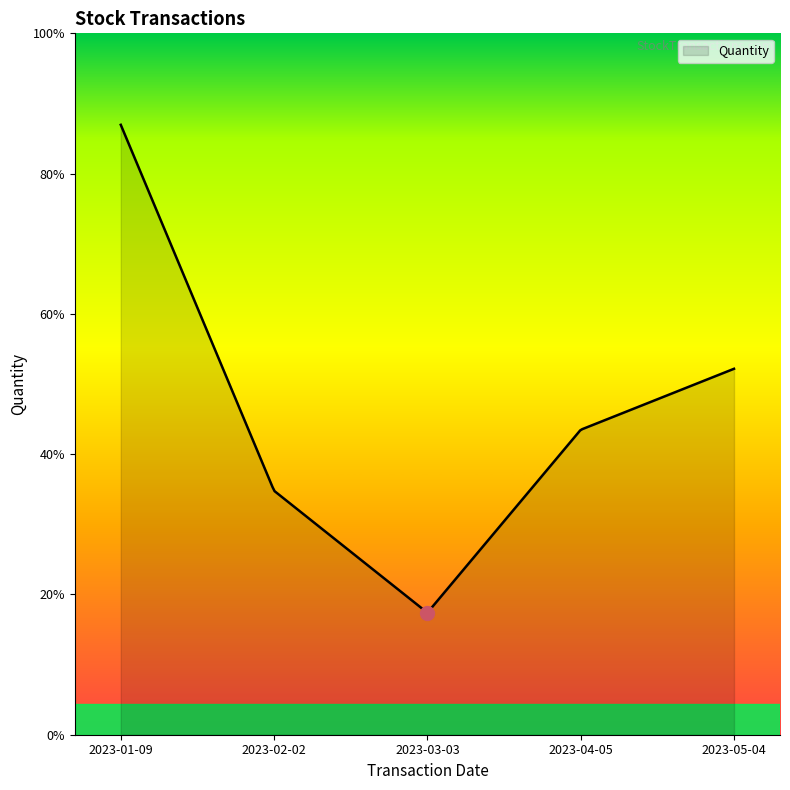

Between 2023-03-03 and 2023-02-02, which is larger?

2023-02-02